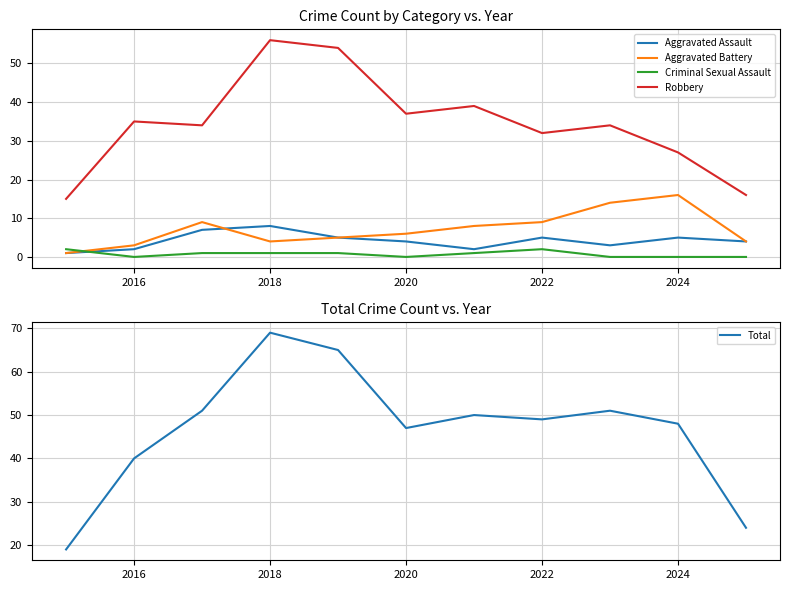

Which category has the highest value in the Aggravated Battery series?

2024